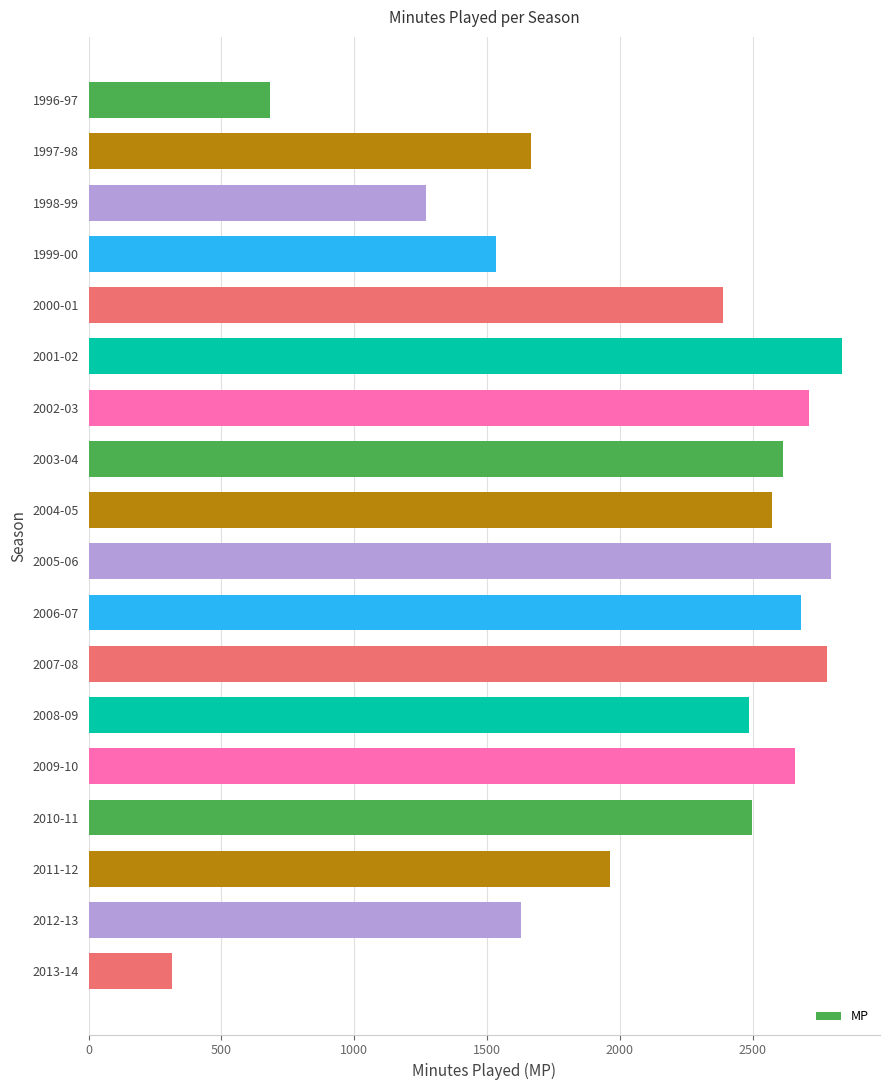

Are the bars horizontal?

Yes